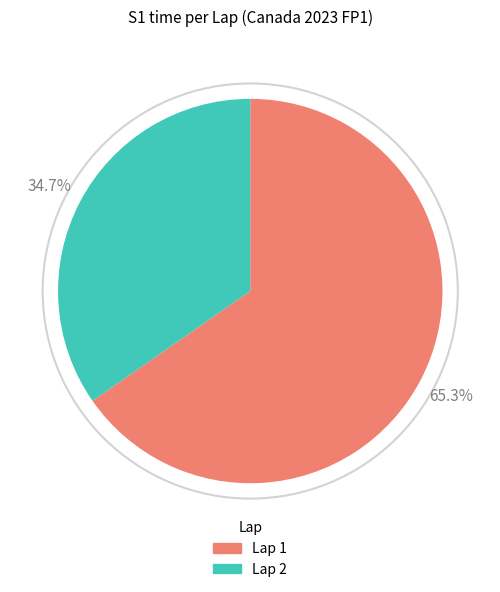

Which has a higher value, Lap 2 or Lap 1?

Lap 1